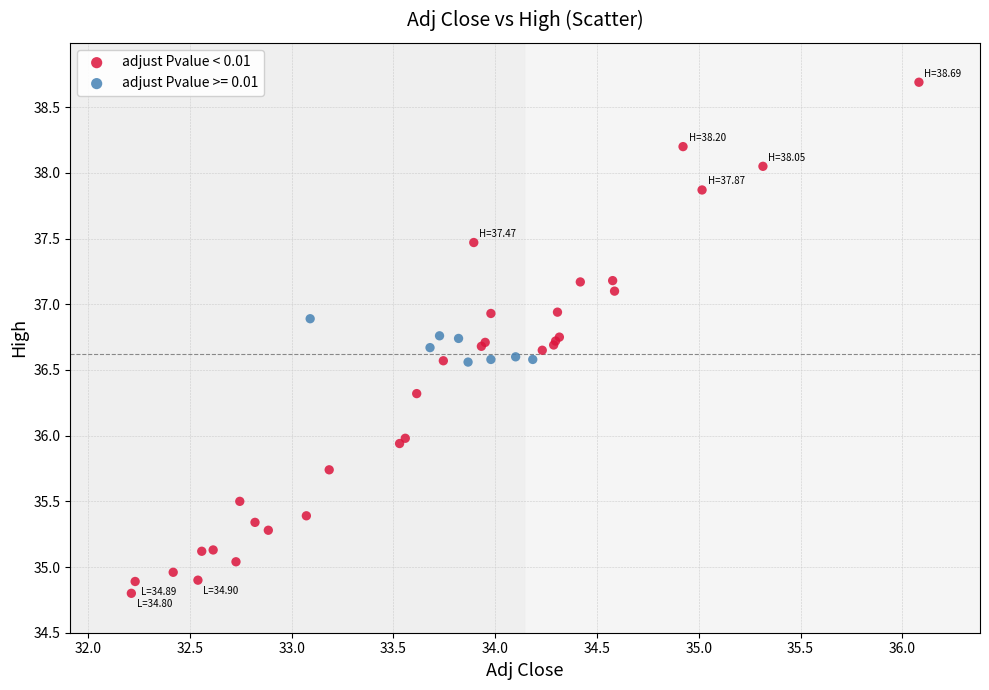

Which series reaches the minimum Y coordinate?

adjust Pvalue < 0.01